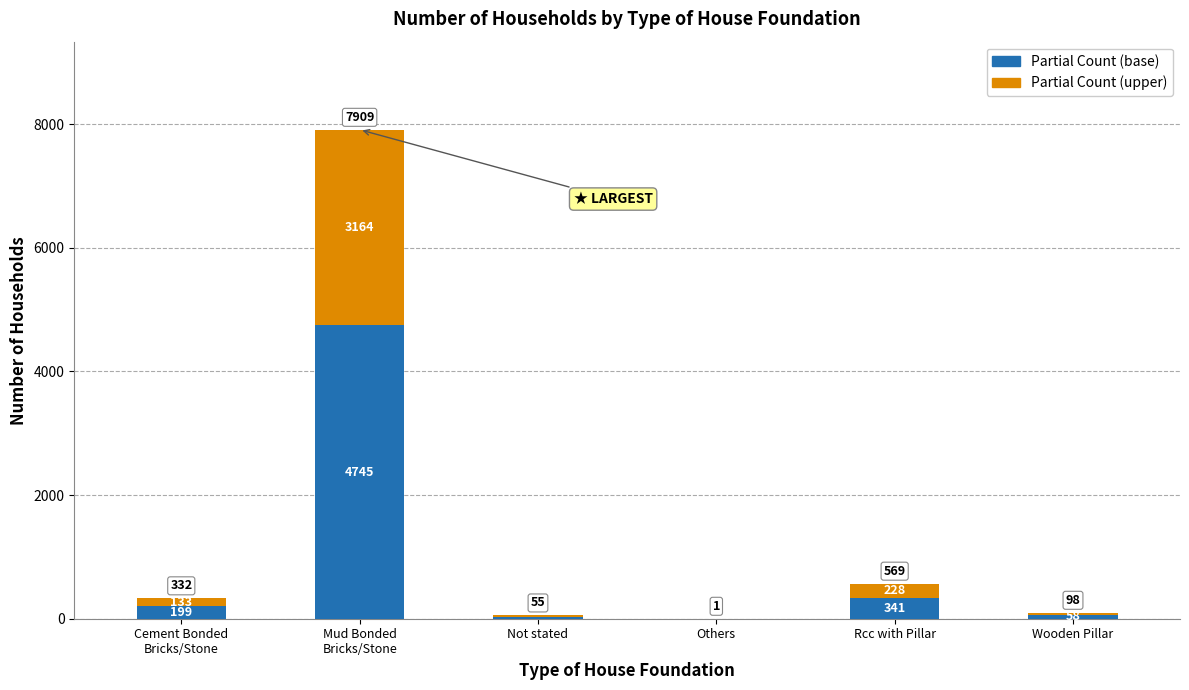

How many series are shown in this chart?

2